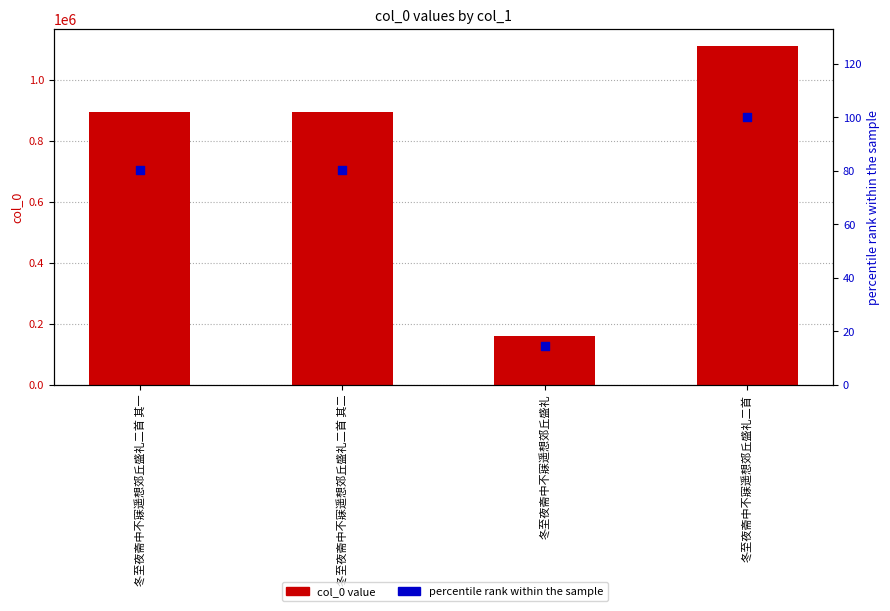

Which series contains the highest Y value?

col_0